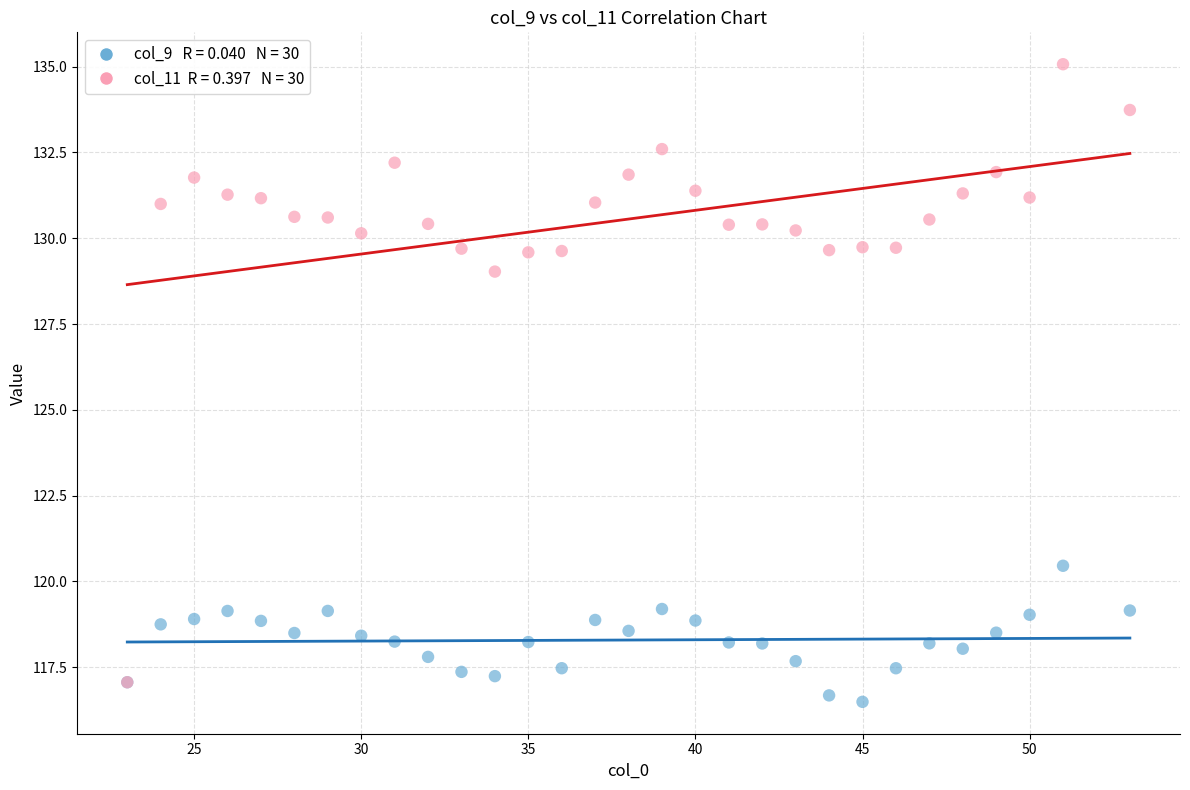

Across all series, what Y value is closest to 125?

129.0